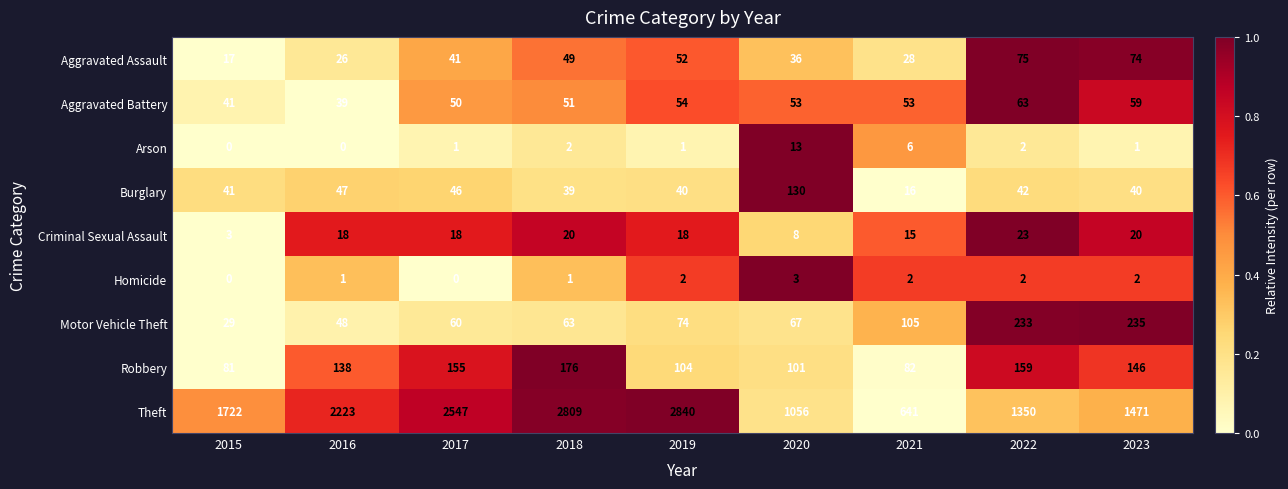

How many Criminal Sexual Assault values are between 15 and 20?

6